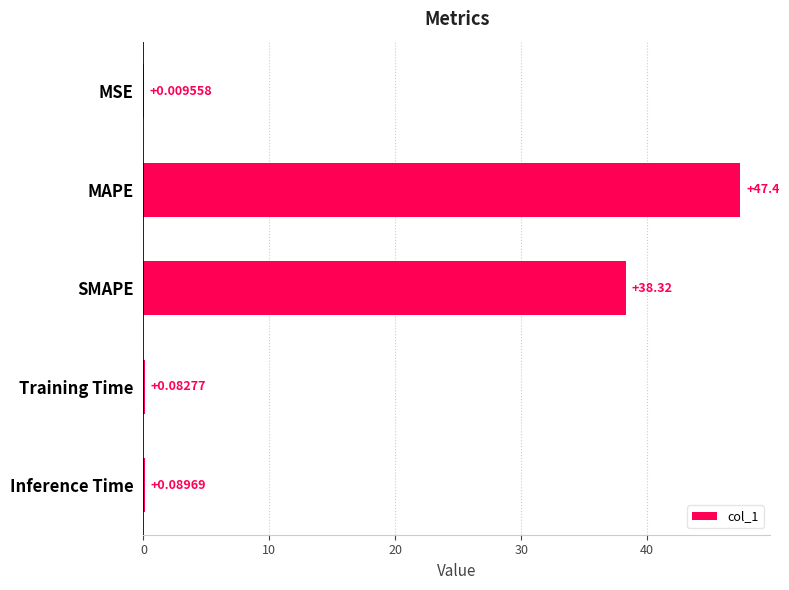

What is the greatest value displayed?

47.4